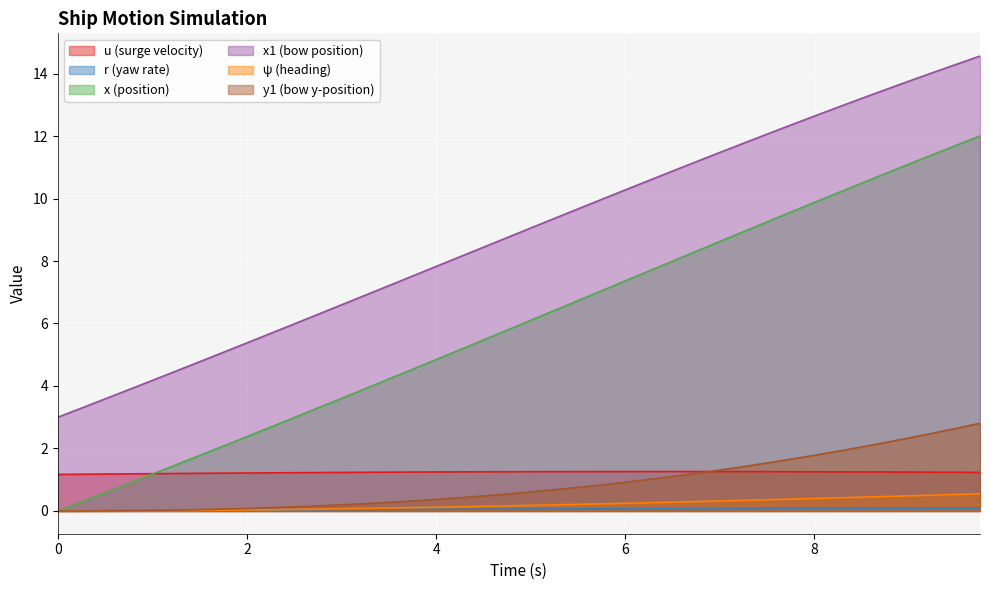

Is it true that u equals 2.0 at 9.25?

False